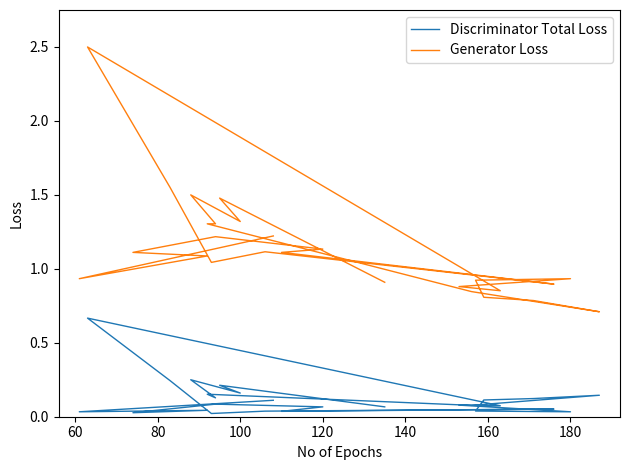

Reading left to right, extract all data points from this chart.

Discriminator Total Loss: 0.1	0.0	0.0	0.0	0.1	0.1	0.0	0.1	0.0	0.0	0.2	0.7	0.1	0.1	0.0	0.0	0.1	0.1	0.1	0.1	0.2	0.1	0.2	0.2	0.2	0.1
Generator Loss: 1.2	0.9	1.1	1.1	1.2	1.1	1.1	0.9	1.1	1.0	1.6	2.5	0.9	0.9	0.9	0.9	0.8	0.8	0.7	0.8	1.3	1.3	1.5	1.3	1.5	0.9